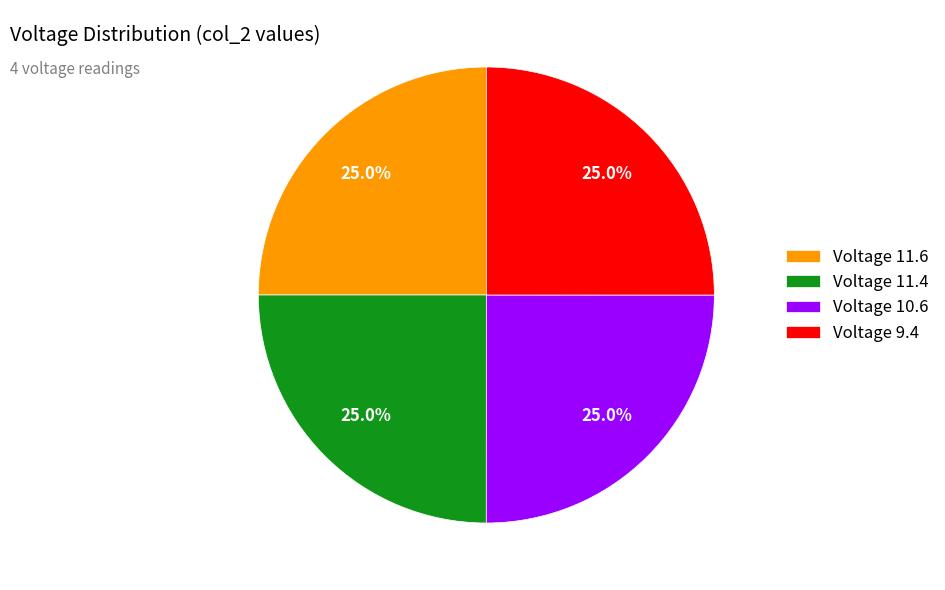

Does Voltage 11.4 represent more than half of the total?

No